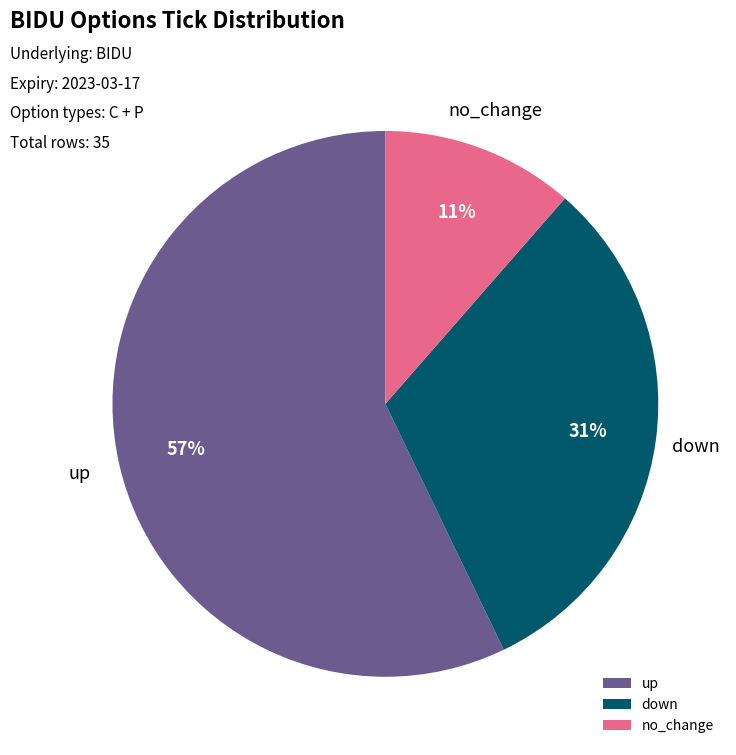

Combined, do up and down account for over 50%?

Yes